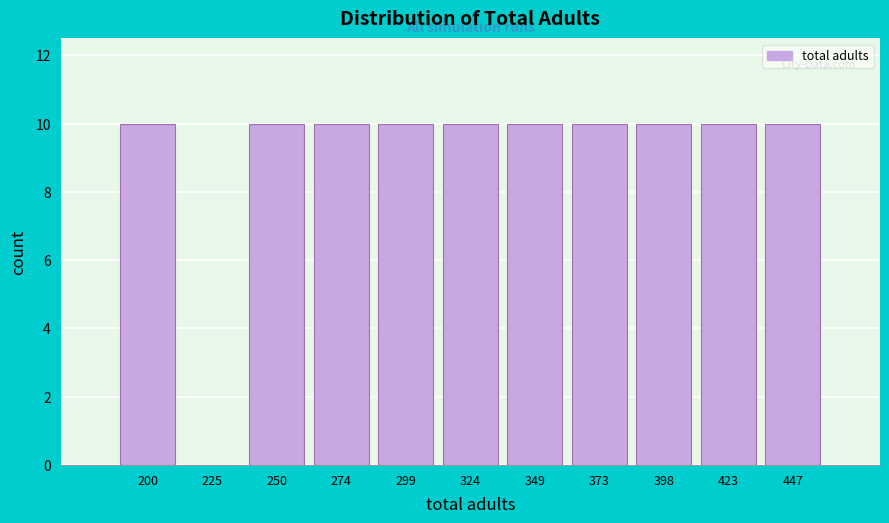

Reading right to left, list all the values displayed in this chart.

447=10	423=10	398=10	373=10	349=10	324=10	299=10	274=10	250=10	225=0	200=10